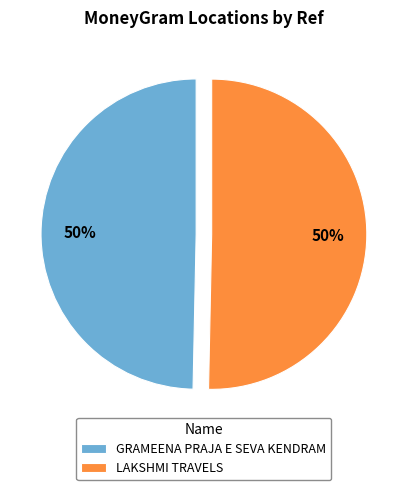

What percentage is the GRAMEENA PRAJA E SEVA KENDRAM slice, to the nearest percent?

50%